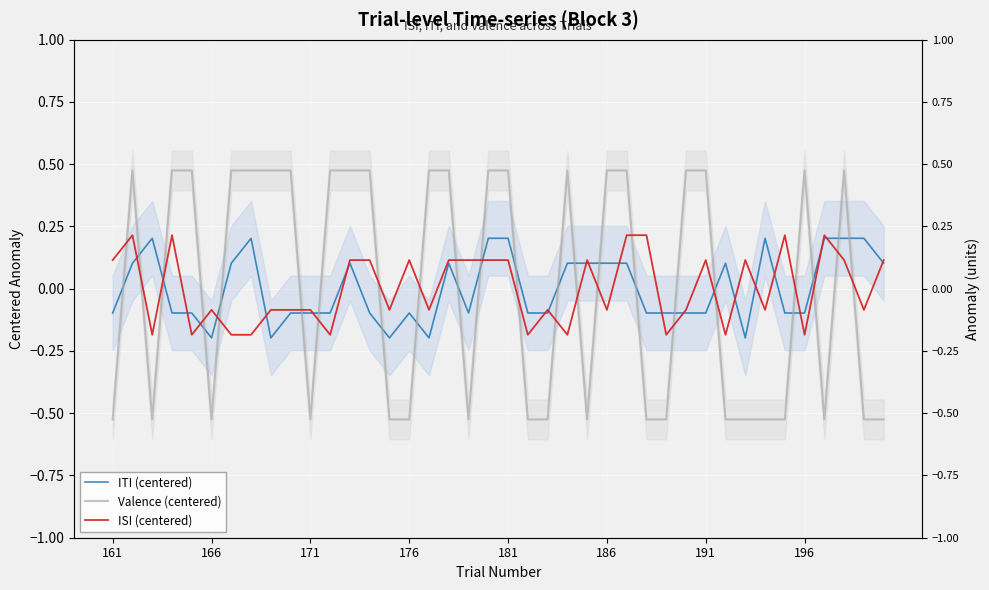

Rank the series by their maximum value, from highest to lowest.

Valence (centered), ISI (centered), ITI (centered)